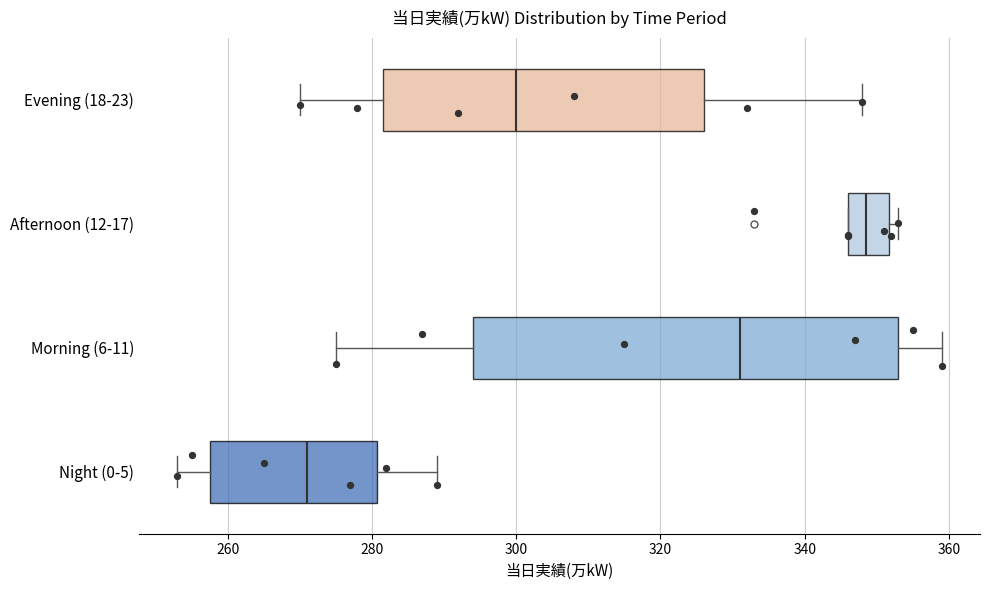

Which box has the furthest to the right median line?

Afternoon (12-17)